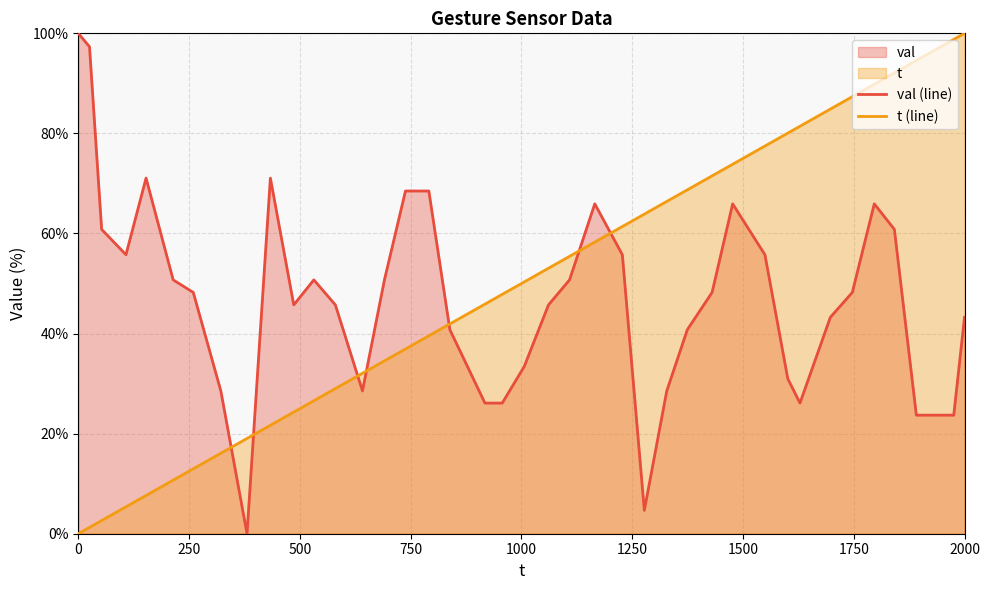

How many lines are shown in the chart?

2